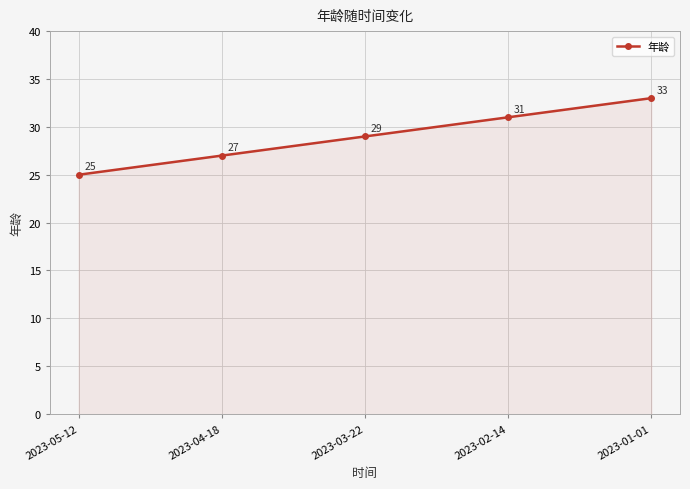

At which label is the value closest to 29?

2023-03-22